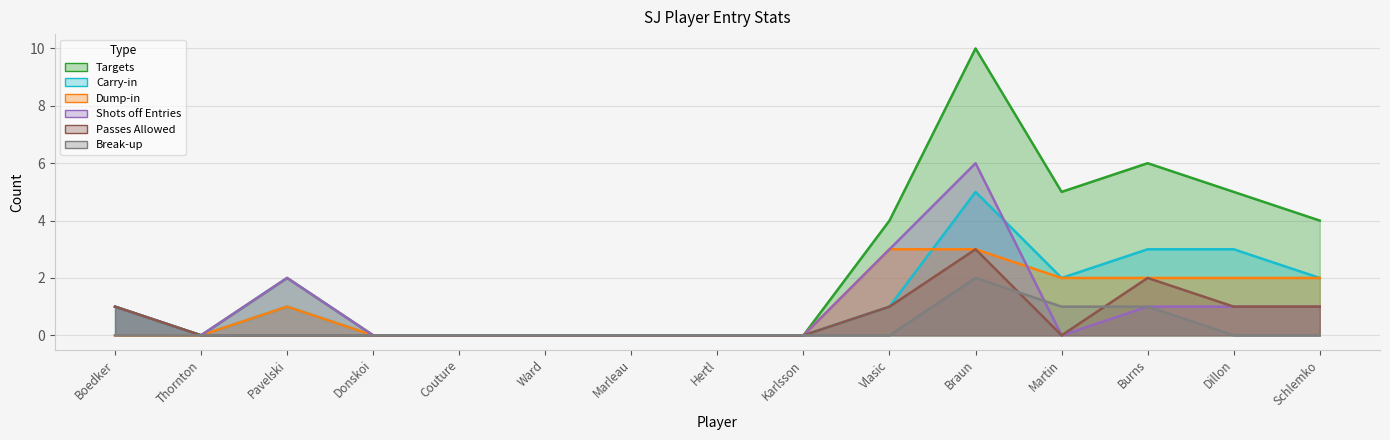

Does the chart display data point markers on the line(s)?

No